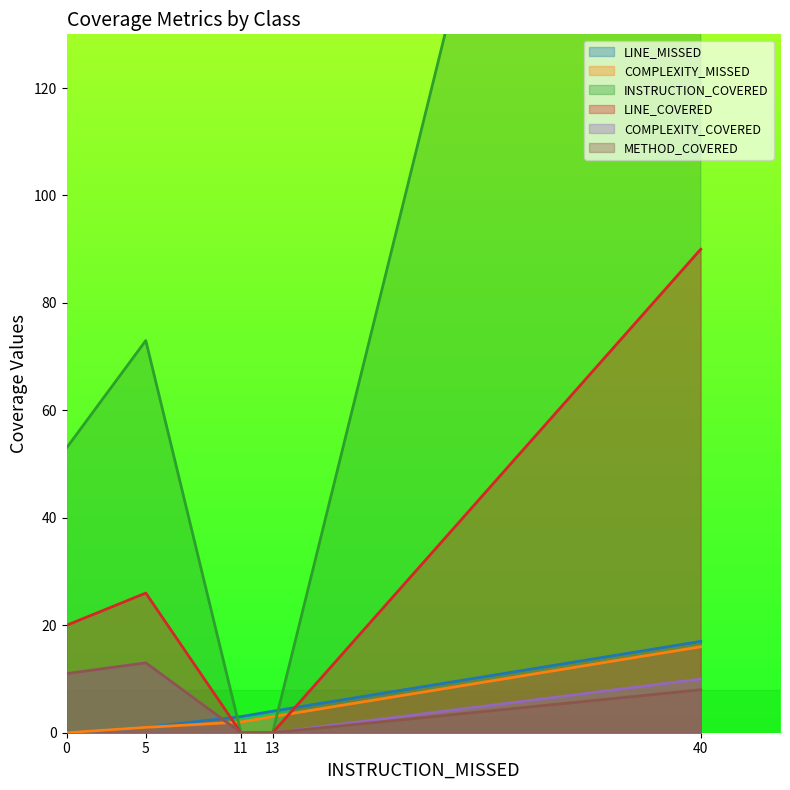

True or false: COMPLEXITY_COVERED has a value of -5 at 13.

False